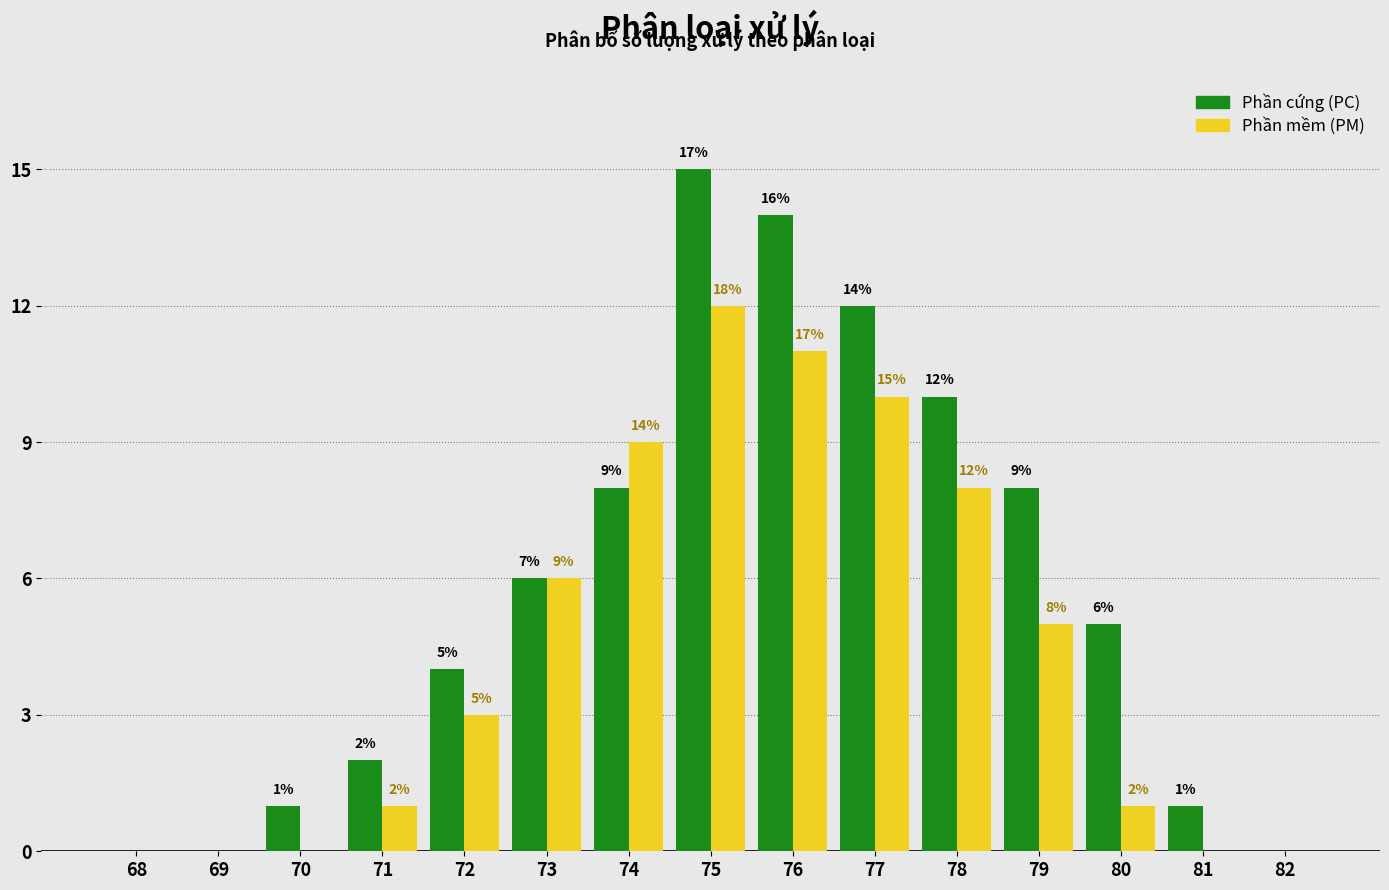

Reading left to right, transcribe all the data shown in this chart.

Phần cứng (PC): 68=0	69=0	70=1	71=2	72=4	73=6	74=8	75=15	76=14	77=12	78=10	79=8	80=5	81=1	82=0
Phần mềm (PM): 68=0	69=0	70=0	71=1	72=3	73=6	74=9	75=12	76=11	77=10	78=8	79=5	80=1	81=0	82=0